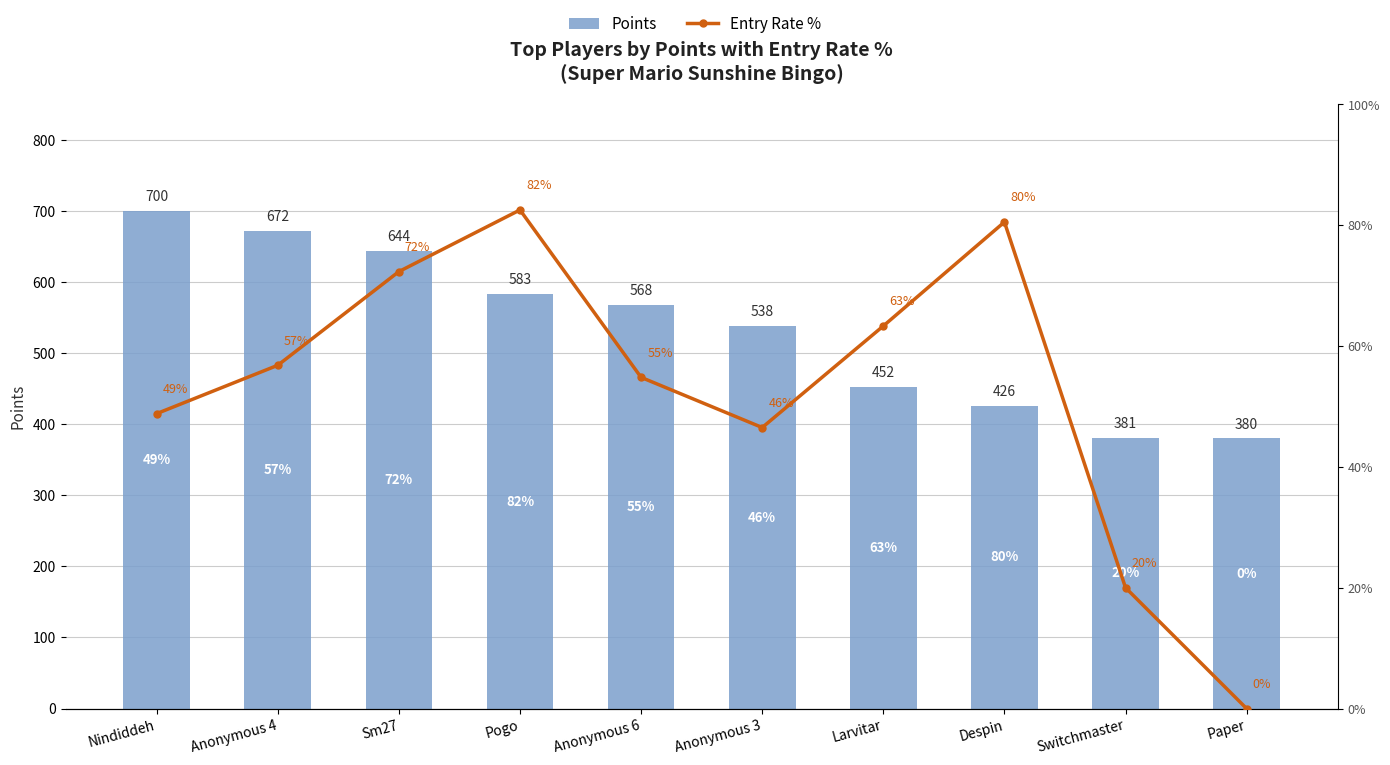

Reading left to right, list all the values displayed in this chart.

Points: 700.0	672.0	644.0	583.0	568.0	538.0	452.0	426.0	381.0	380.0
Entry Rate %: 48.8	56.8	72.3	82.5	54.8	46.5	63.3	80.5	20.0	0.0